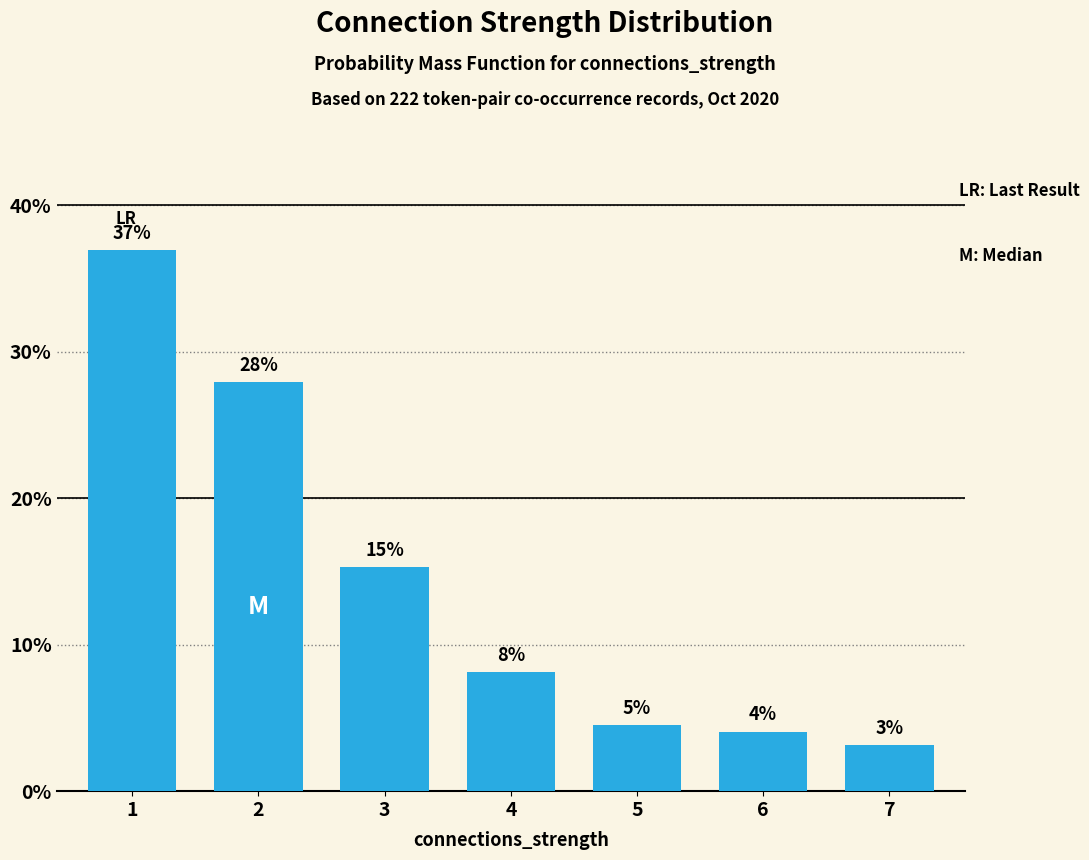

How many bars are there in total?

7